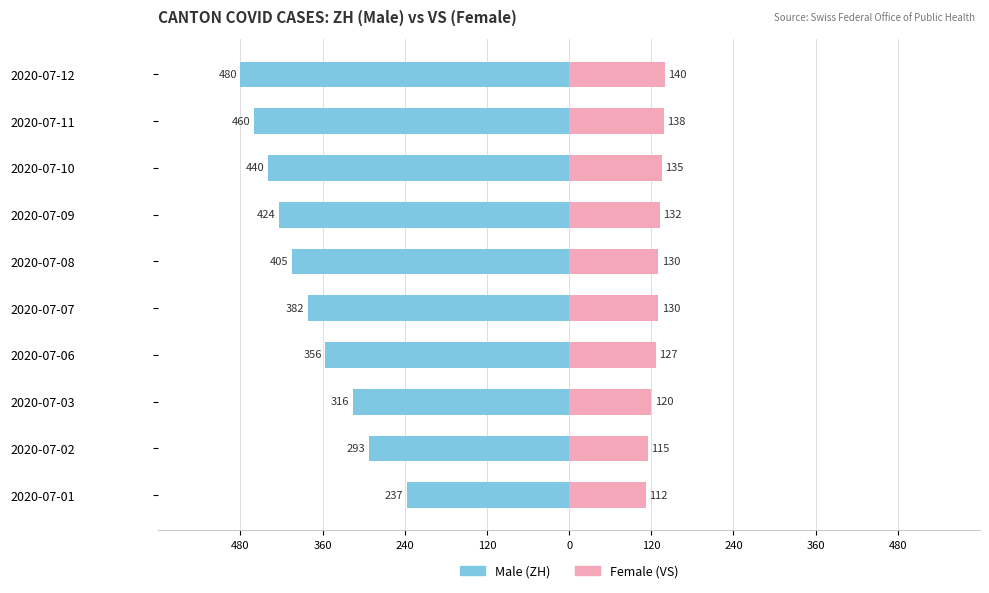

The Male (ZH) series shows -557 at 2020-07-09. True or false?

False